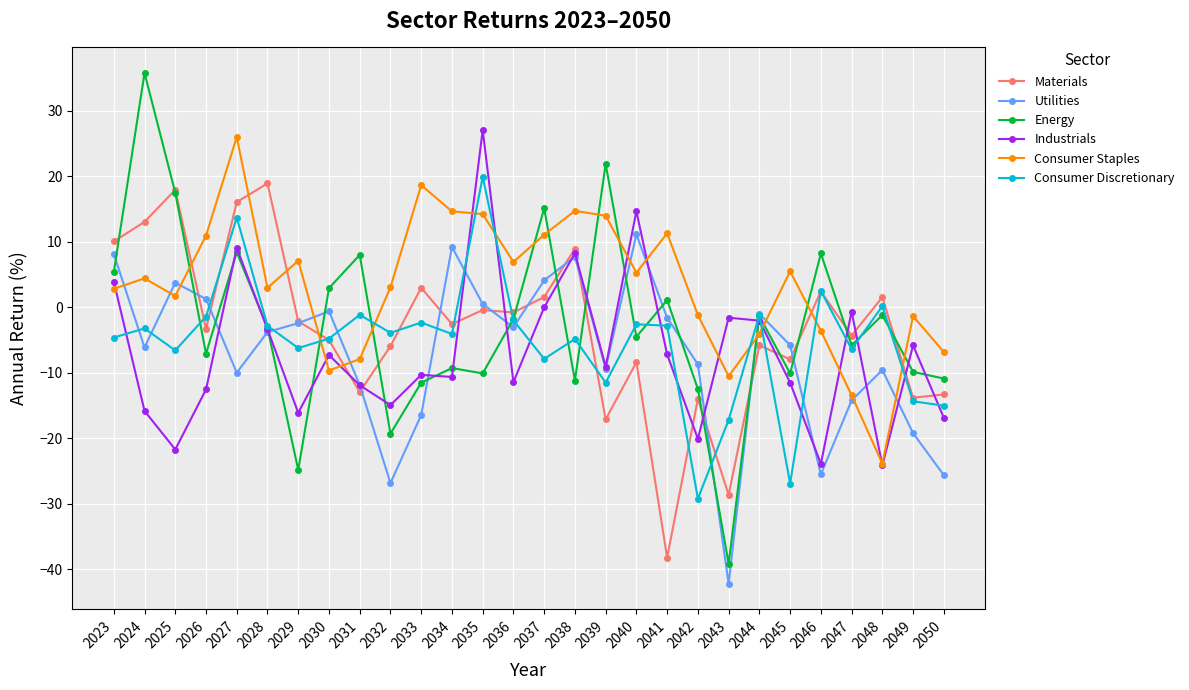

Where does the Materials series first go above -2?

2023